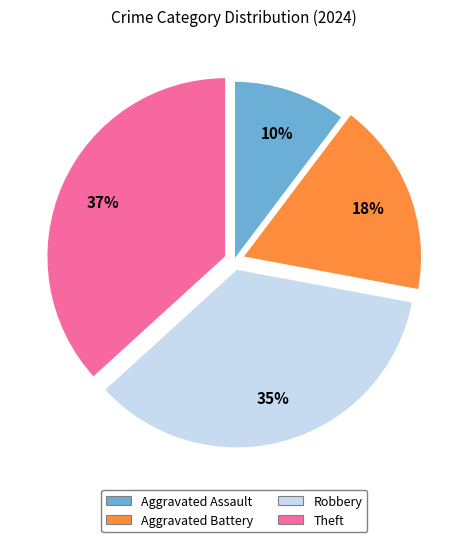

To the nearest percent, what is the average slice percentage?

25%